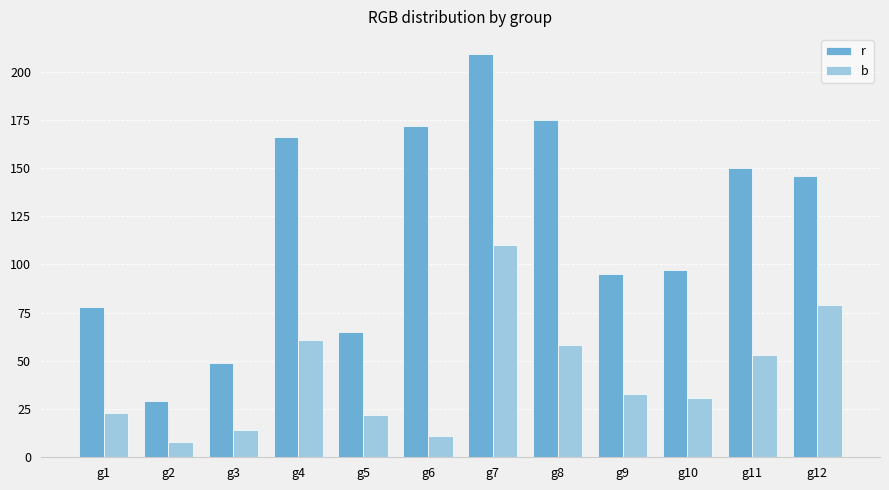

At which category is the sum across all series the highest?

g7